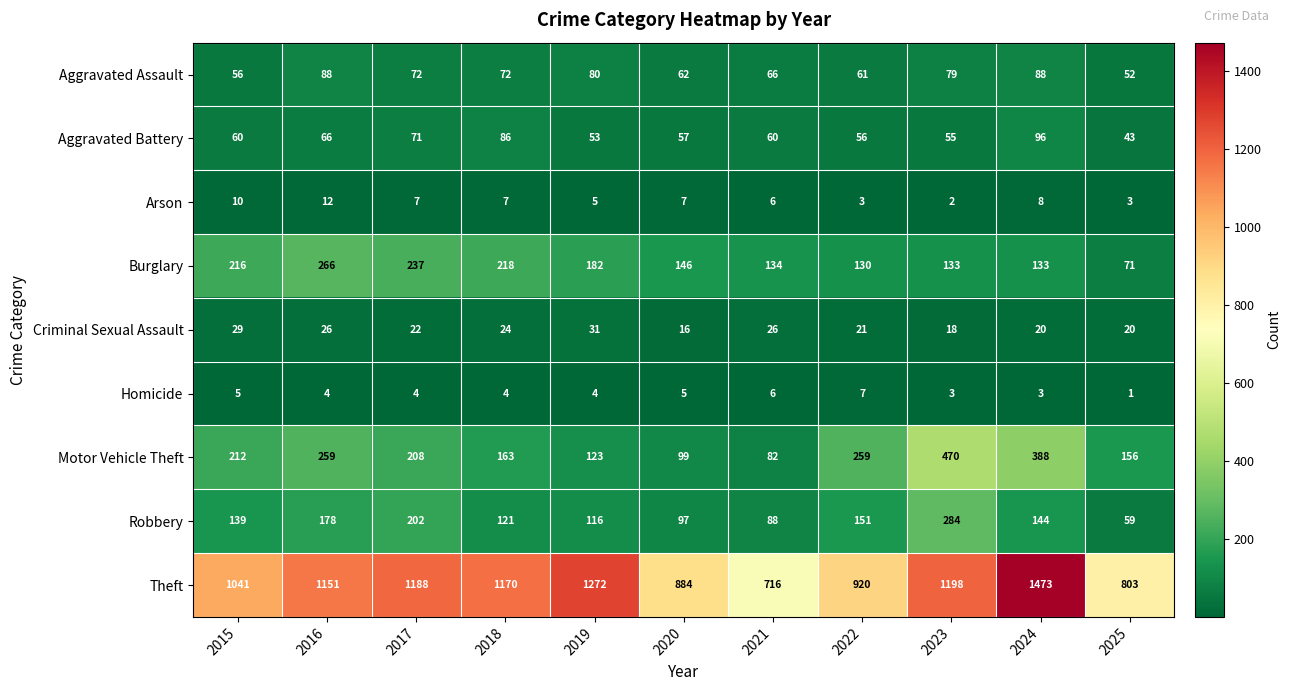

The Homicide series shows 6 at 2019. True or false?

False